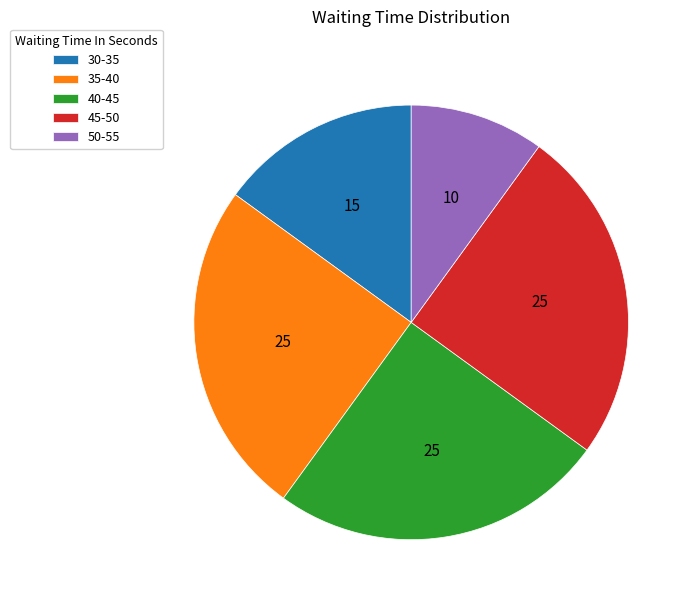

How many slices are in this pie chart?

5